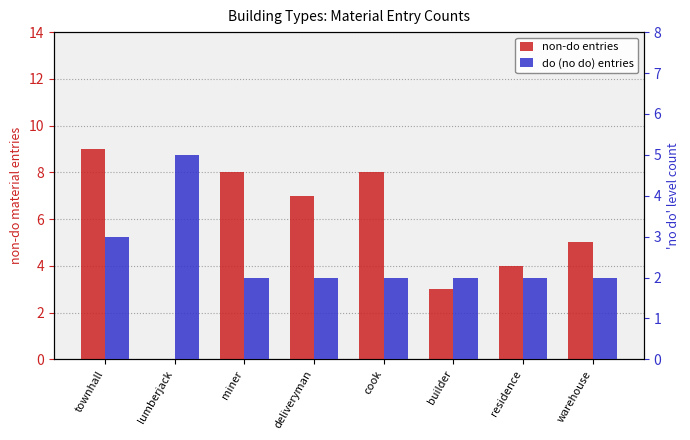

Is it true that non-do entries equals 3 at townhall?

False